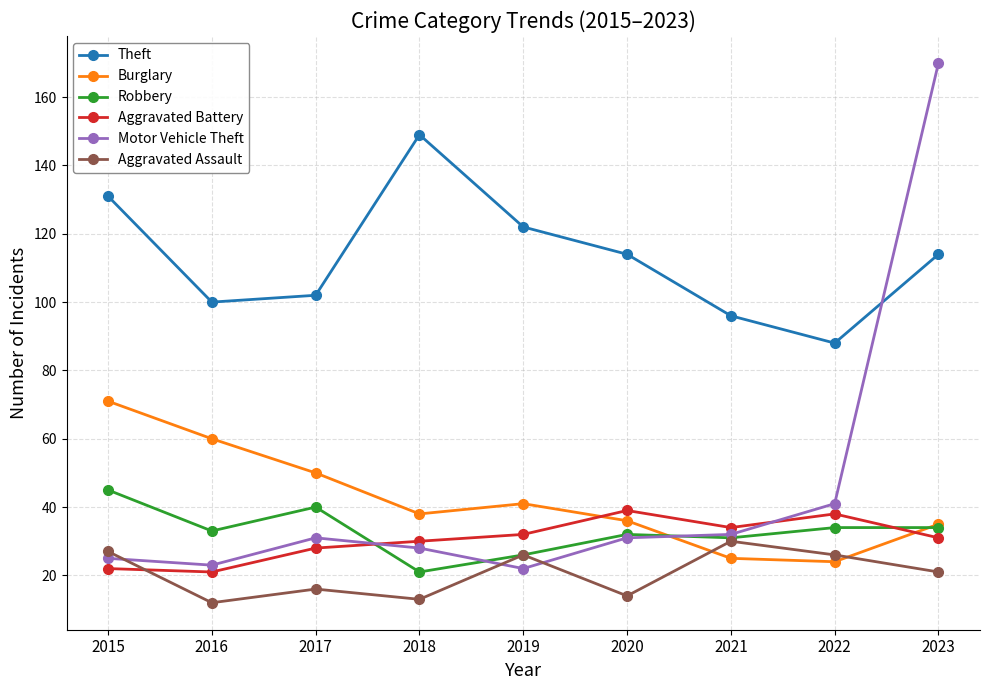

How many values in the Robbery series are below 33?

4